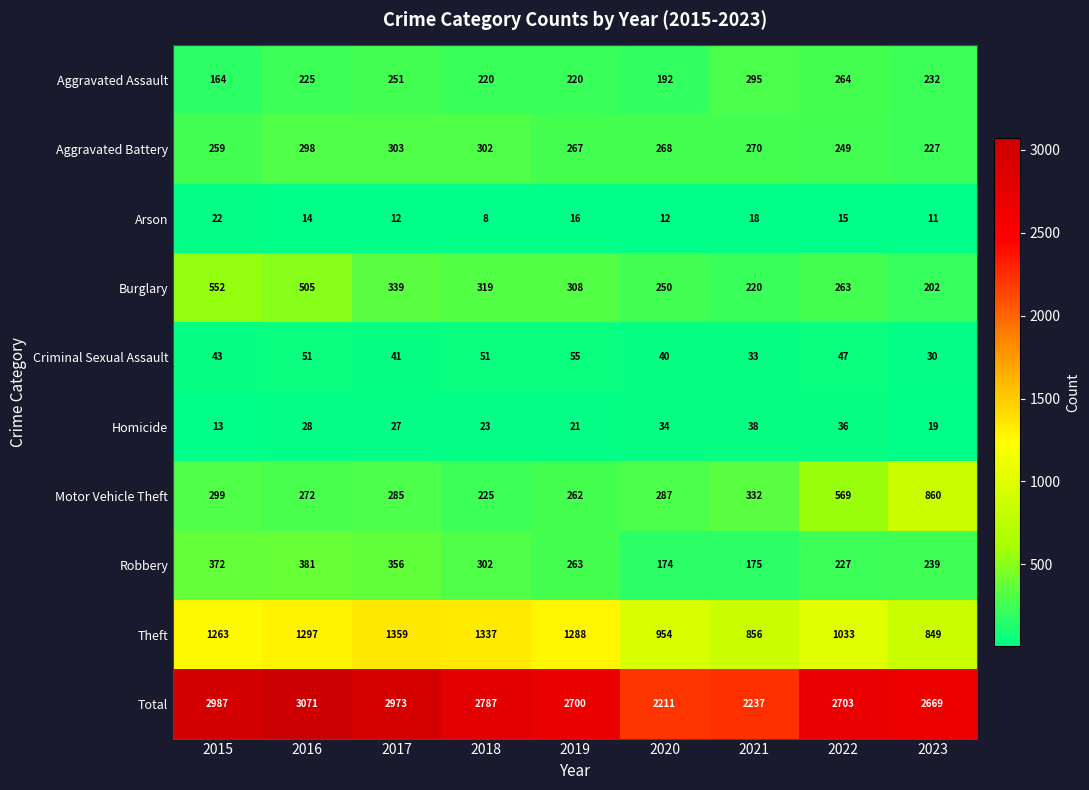

At which label does Burglary first exceed 308?

2015